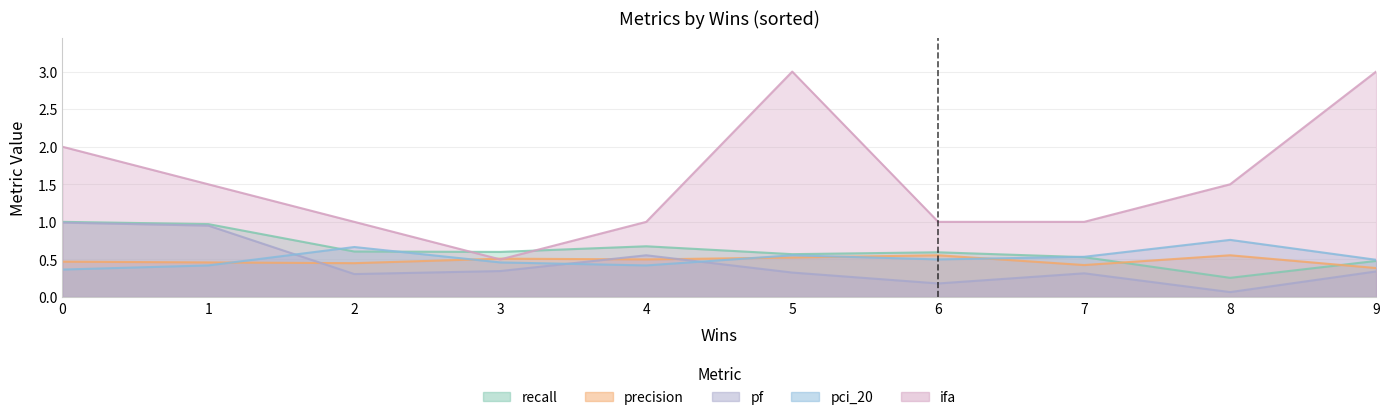

Which series has the largest total across all categories?

ifa